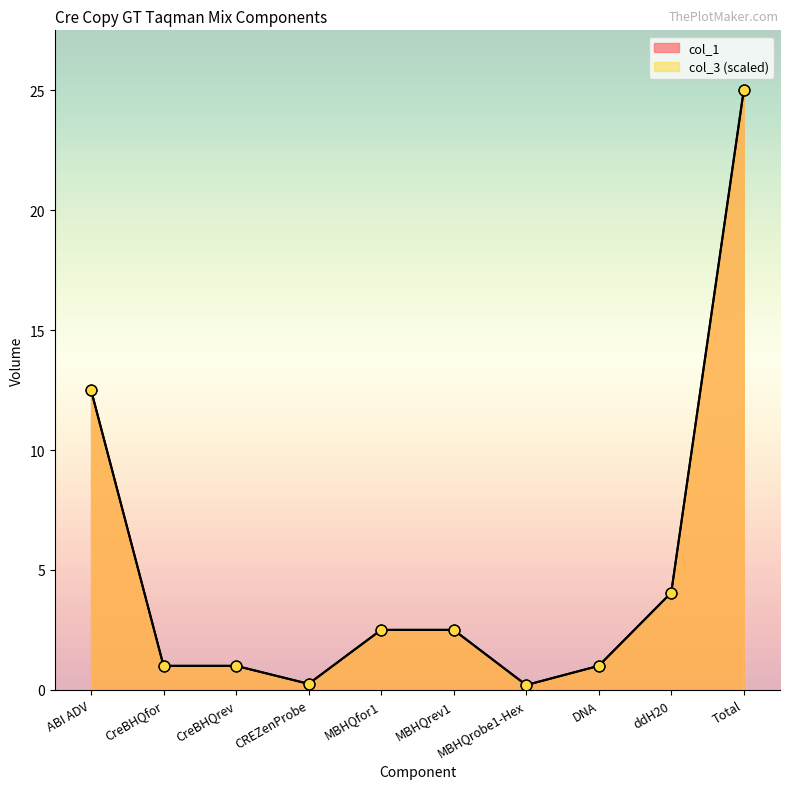

Which series has the largest Y range (max minus min)?

col_1